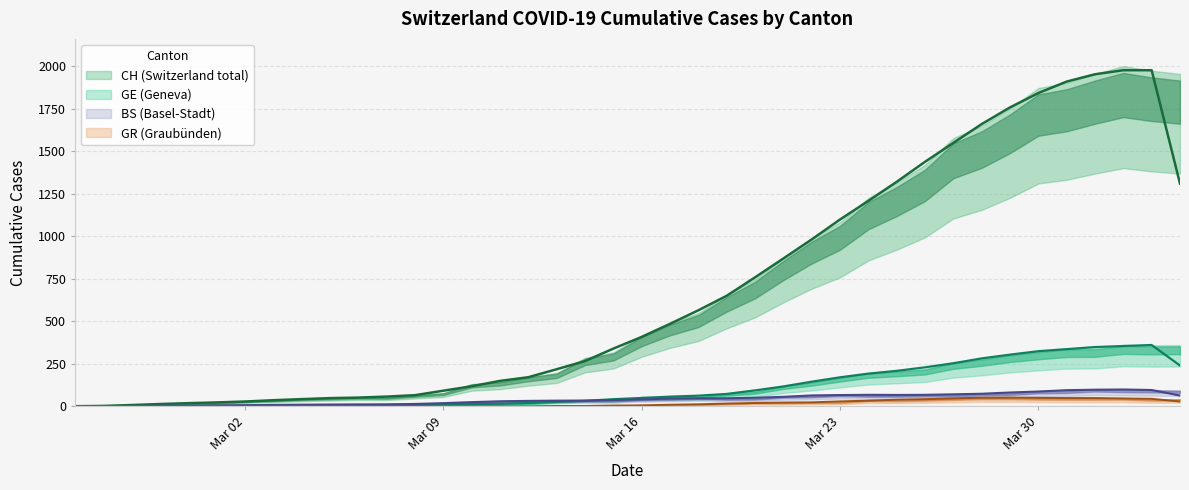

What is the sum of the CH values at 2020-03-13 and 2020-03-03?

253.7